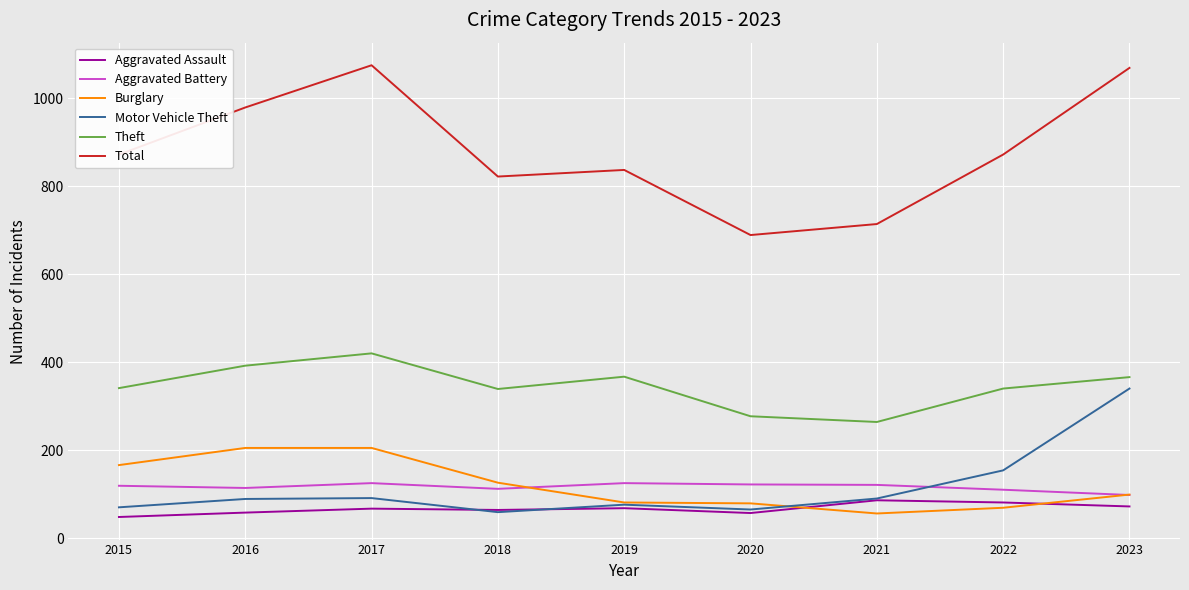

What is the difference between the highest and lowest values at 2018?

763